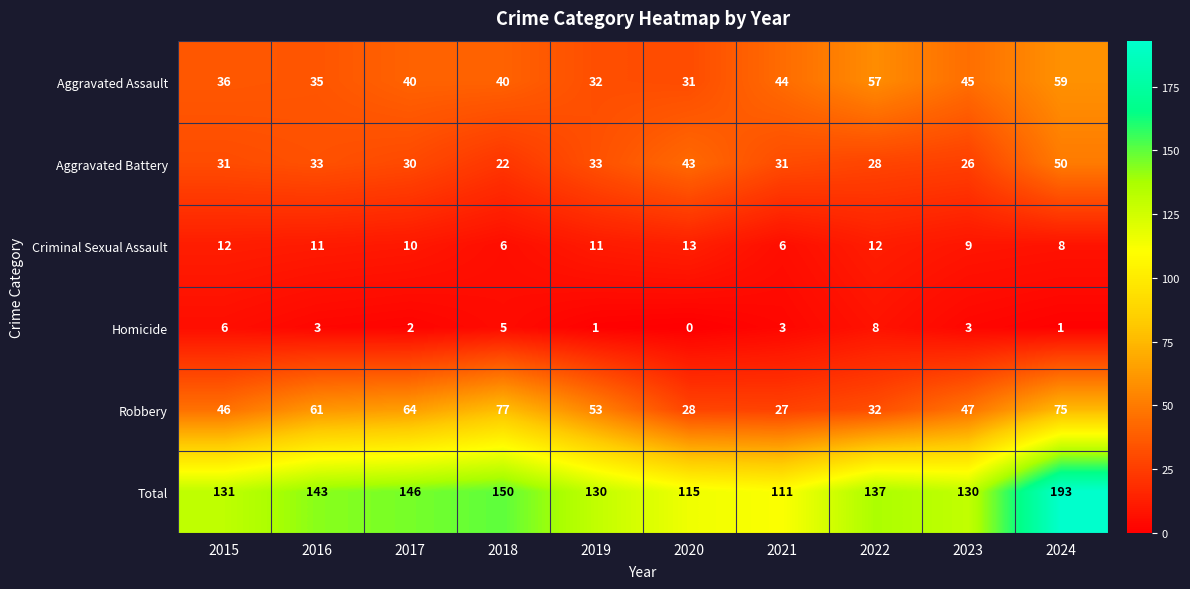

The Aggravated Assault series shows 31 at 2020. True or false?

True